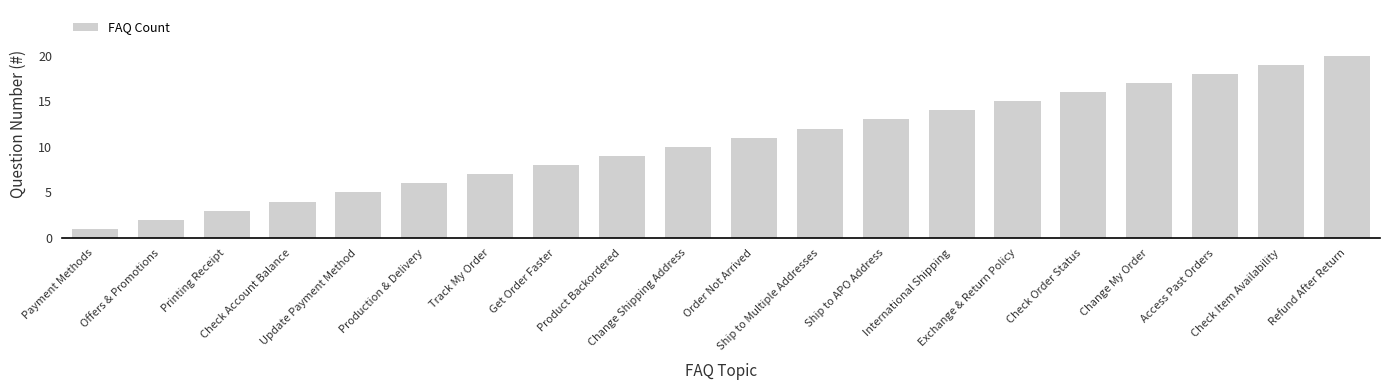

What is the change in value from Update Payment Method to International Shipping?

+9